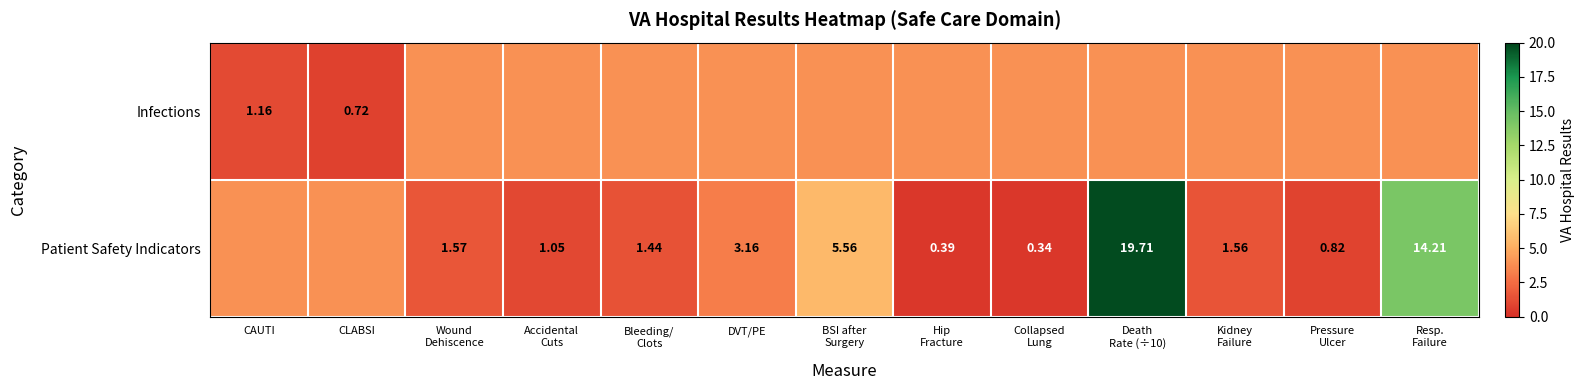

At which category does the chart reach its peak across all series?

Death
Rate (÷10)